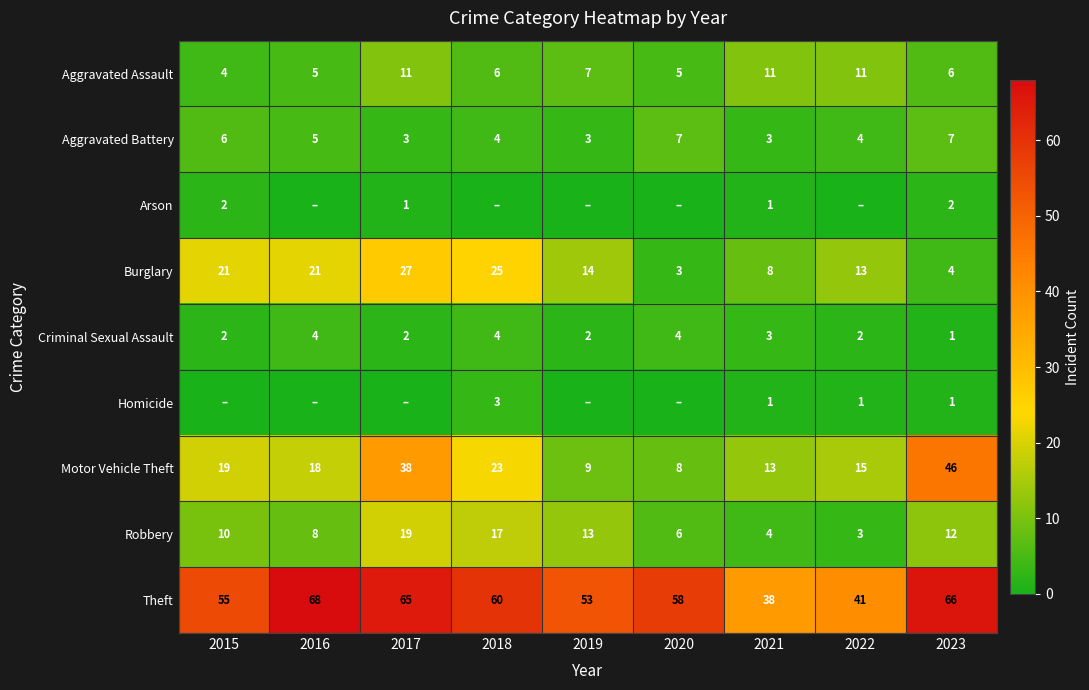

What is the difference between the second highest and second lowest values in the Theft series?

25